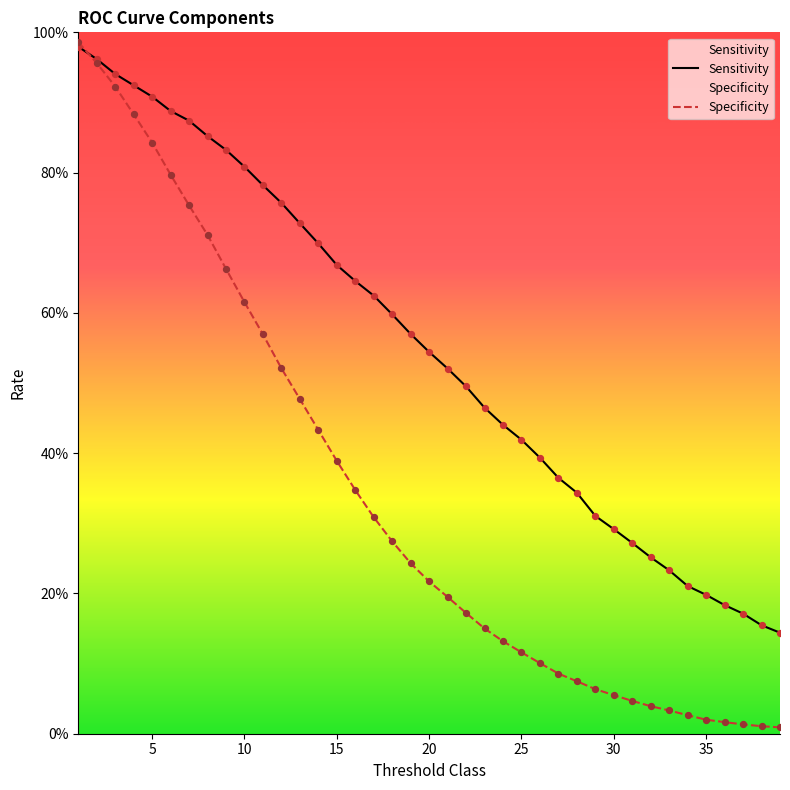

Is the value of Specificity at 8 greater than the value of Sensitivity at 6?

No